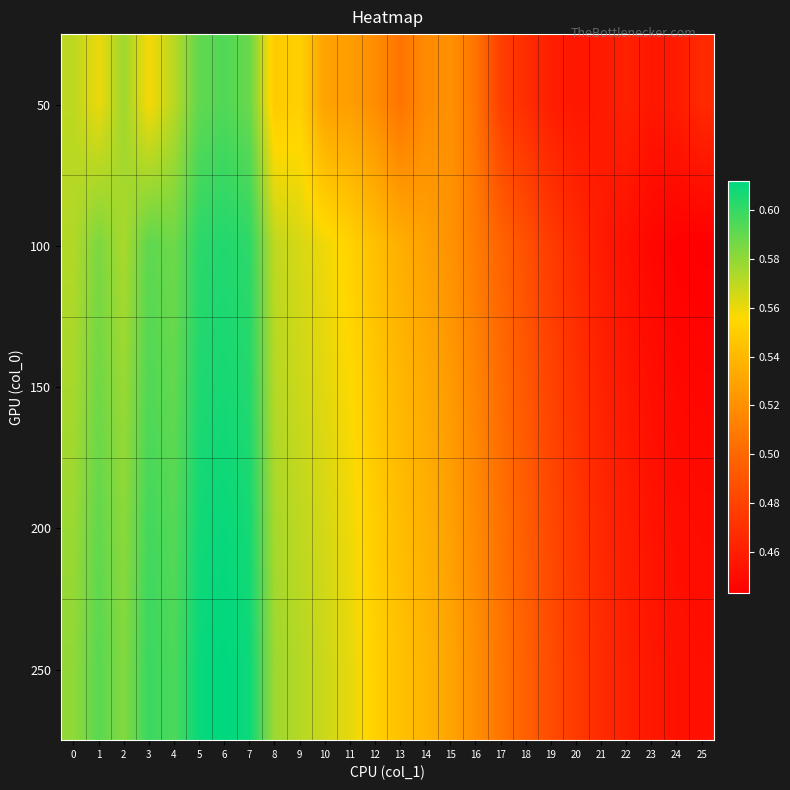

Which has a higher value, 21 or 18?

18